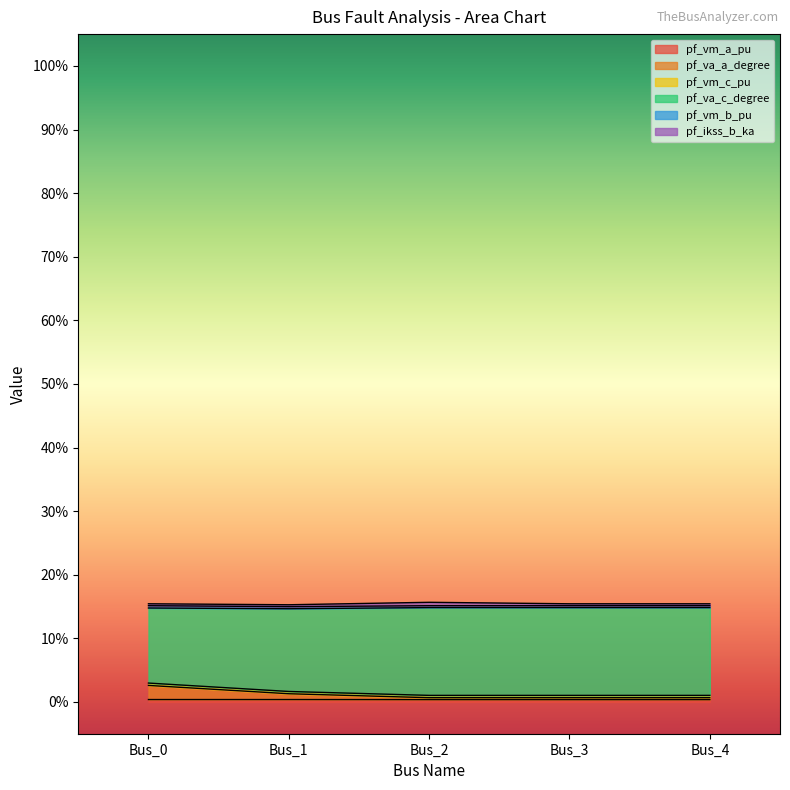

How many categories are shown in the chart?

5